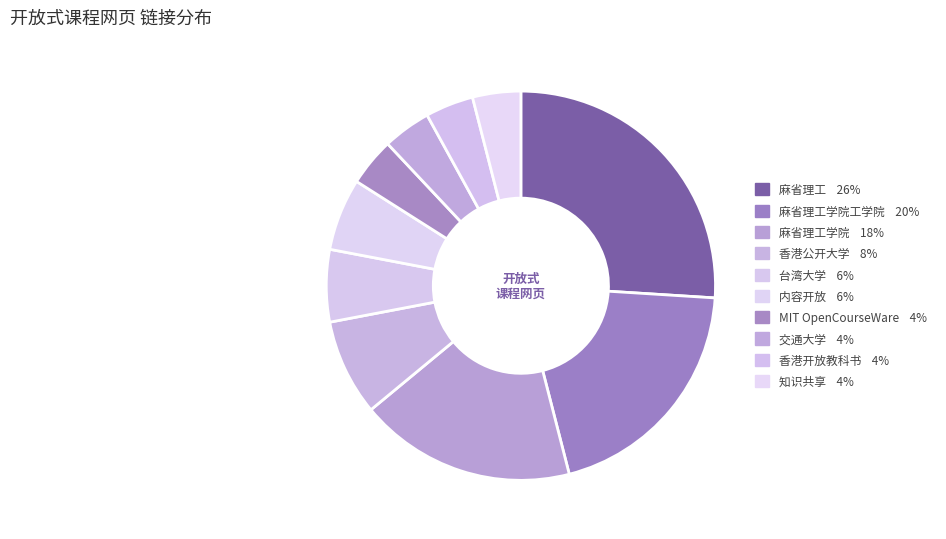

How many slices are in this pie chart?

10